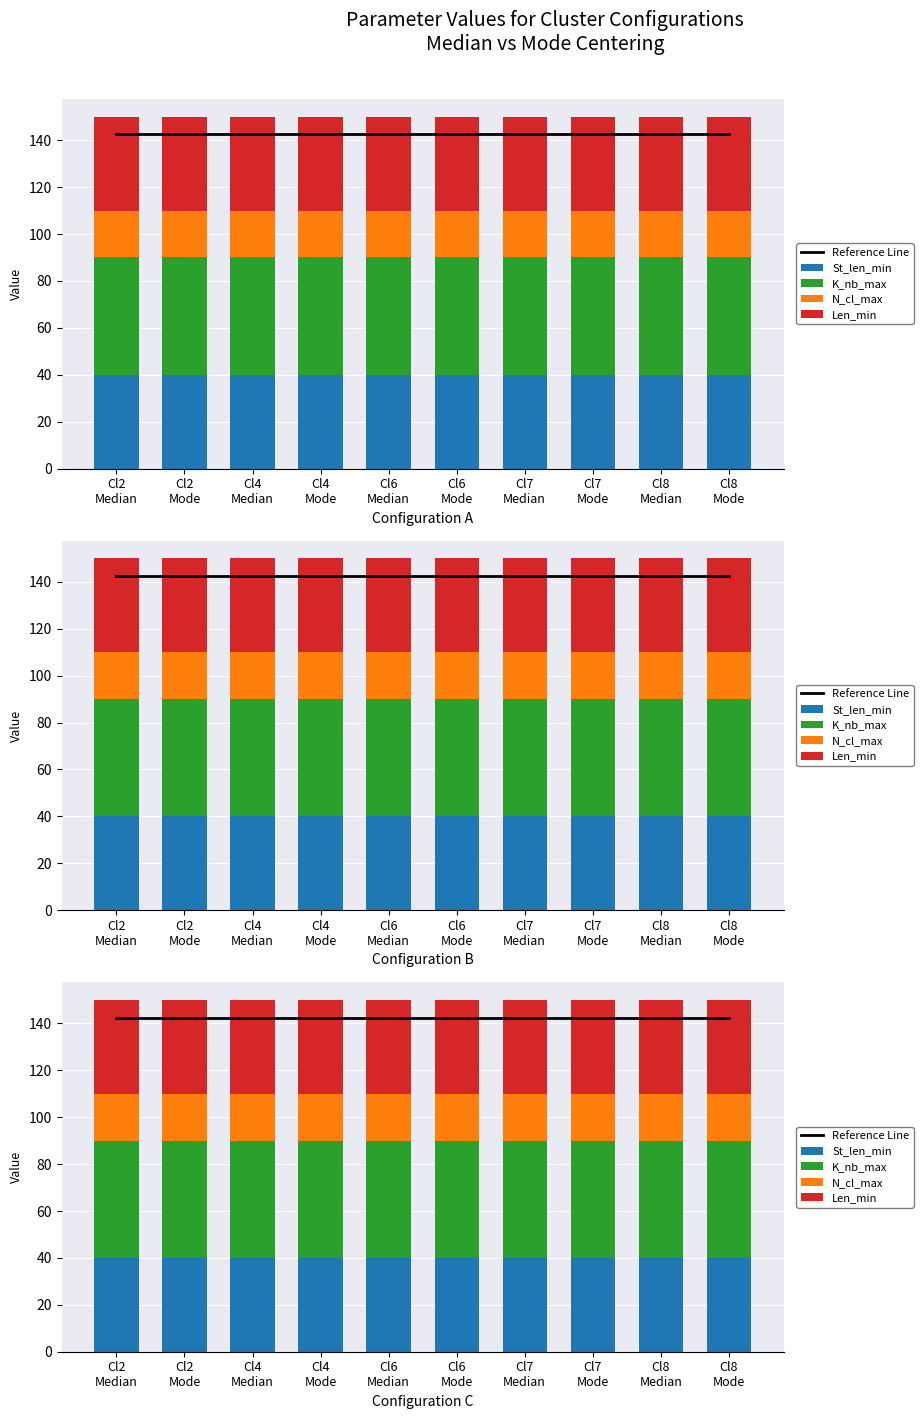

Are the bars horizontal?

No